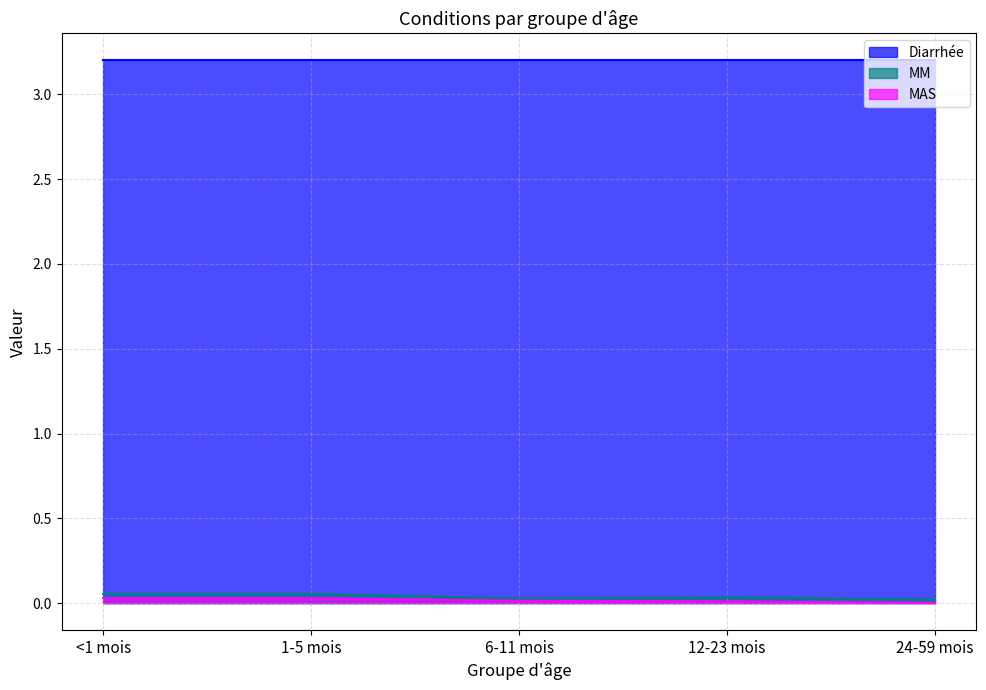

Is it true that Diarrhée equals 3.2 at 1-5 mois?

True